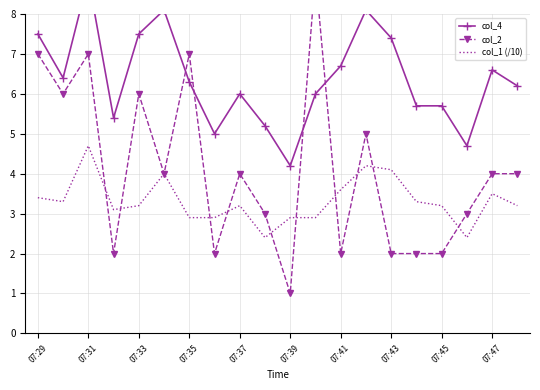

List the series in order of their overall mean, lowest first.

col_1 (/10), col_2, col_4